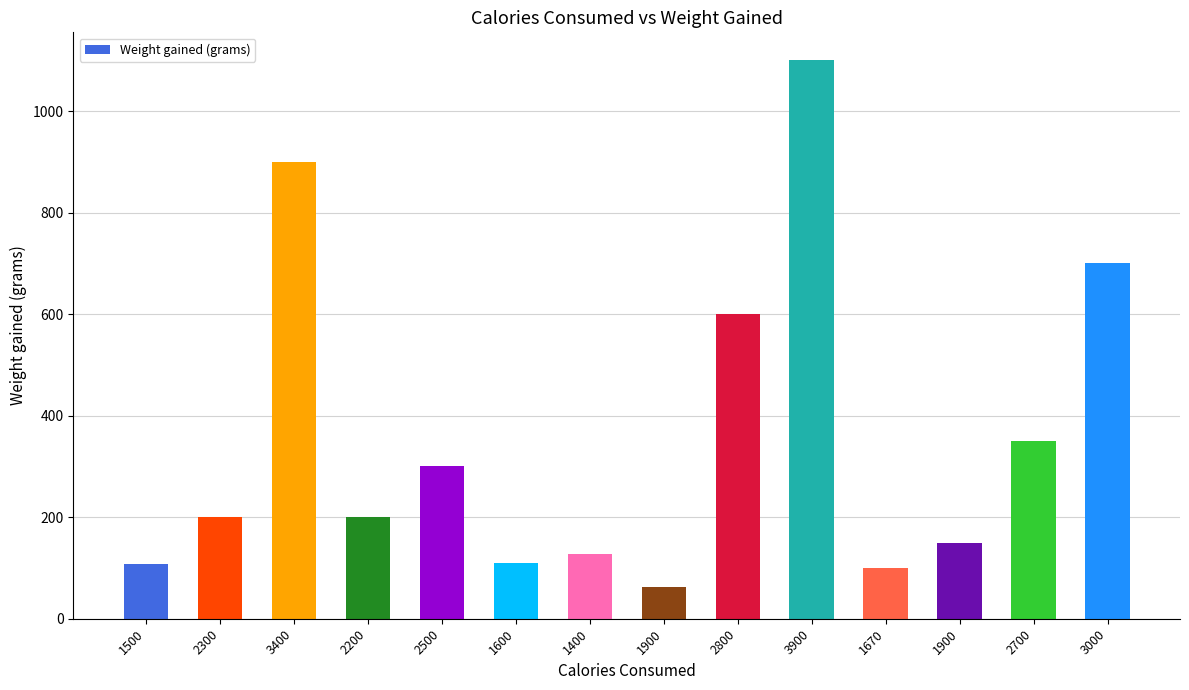

How many data points does each series have?

14